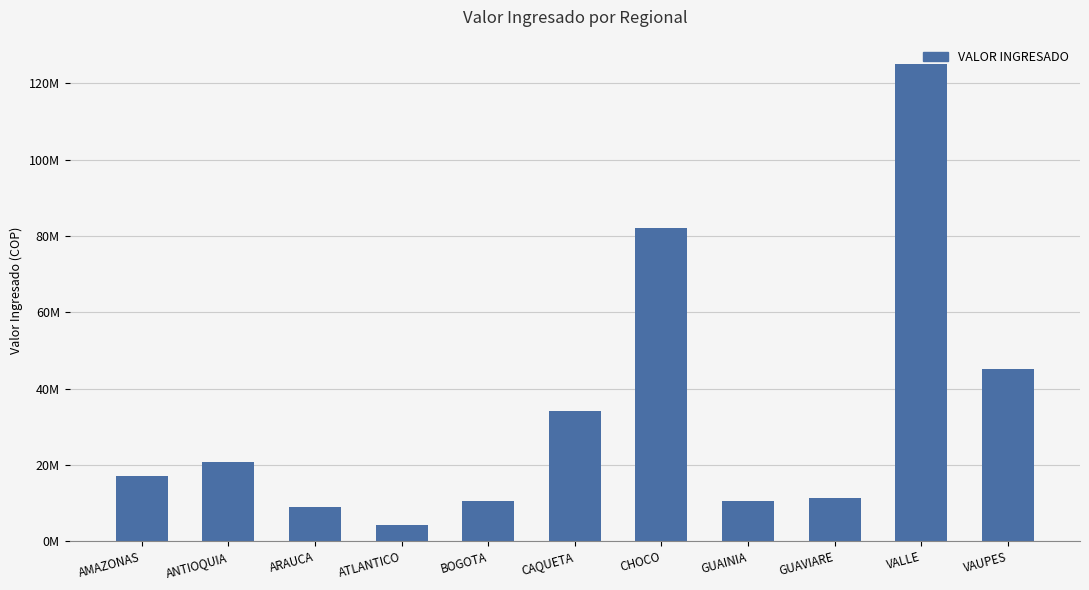

Reading left to right, list all the values displayed in this chart.

AMAZONAS=17225000.0	ANTIOQUIA=20674018.8	ARAUCA=9012458.8	ATLANTICO=4364000.0	BOGOTA=10555300.0	CAQUETA=34132000.0	CHOCO=82097000.0	GUAINIA=10704000.0	GUAVIARE=11241400.0	VALLE=125196746.0	VAUPES=45177218.0